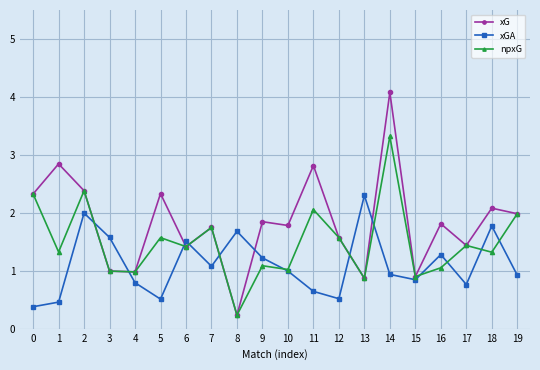

What is the difference between the maximum and minimum values in the xGA series?

1.9